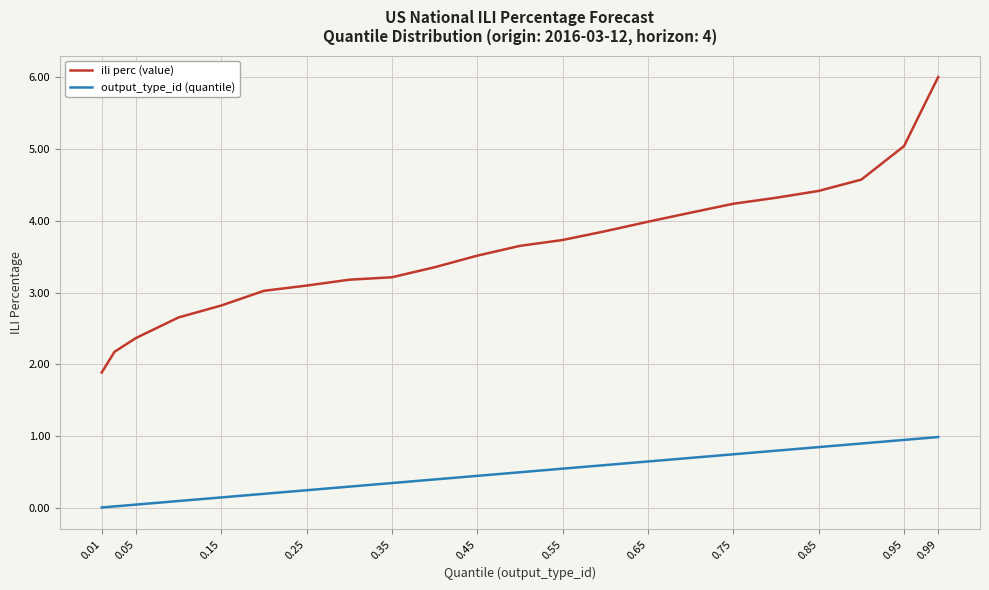

What is the difference between the maximum and minimum values in the output_type_id (quantile) series?

1.0